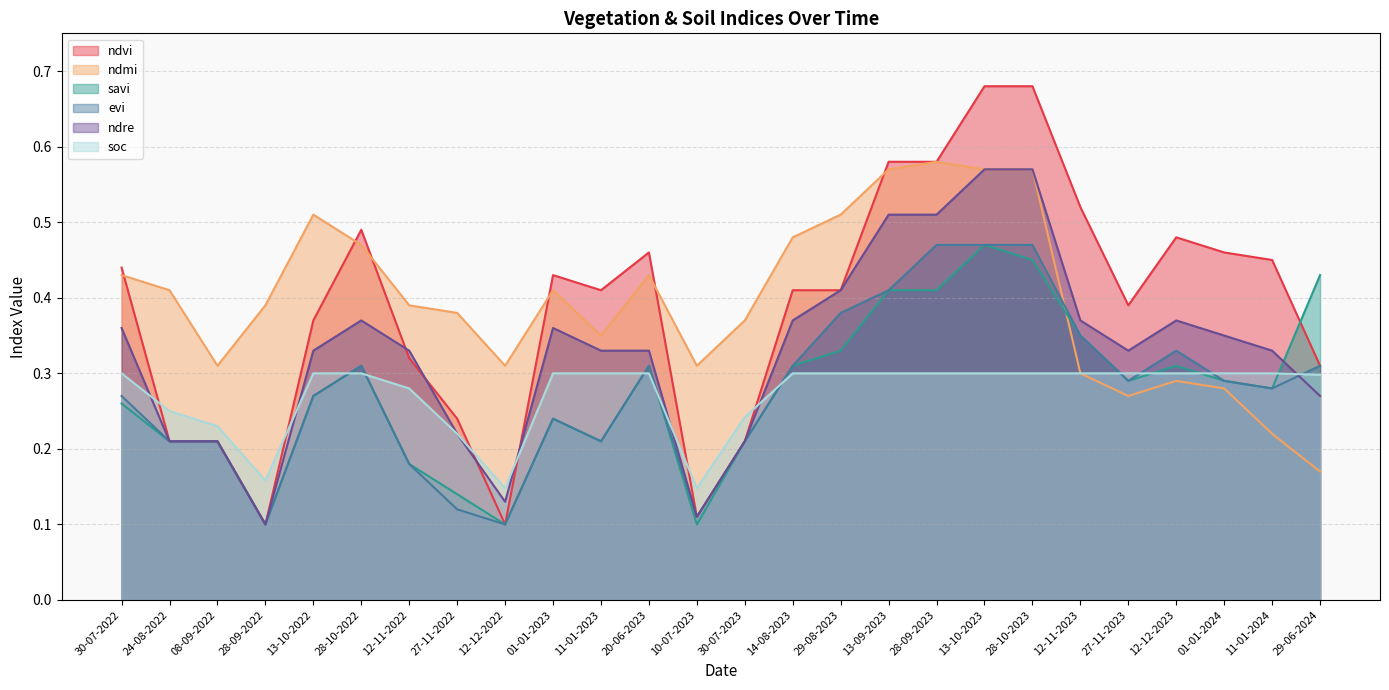

What is the value of the ndre point at the 21st from the left?

0.4